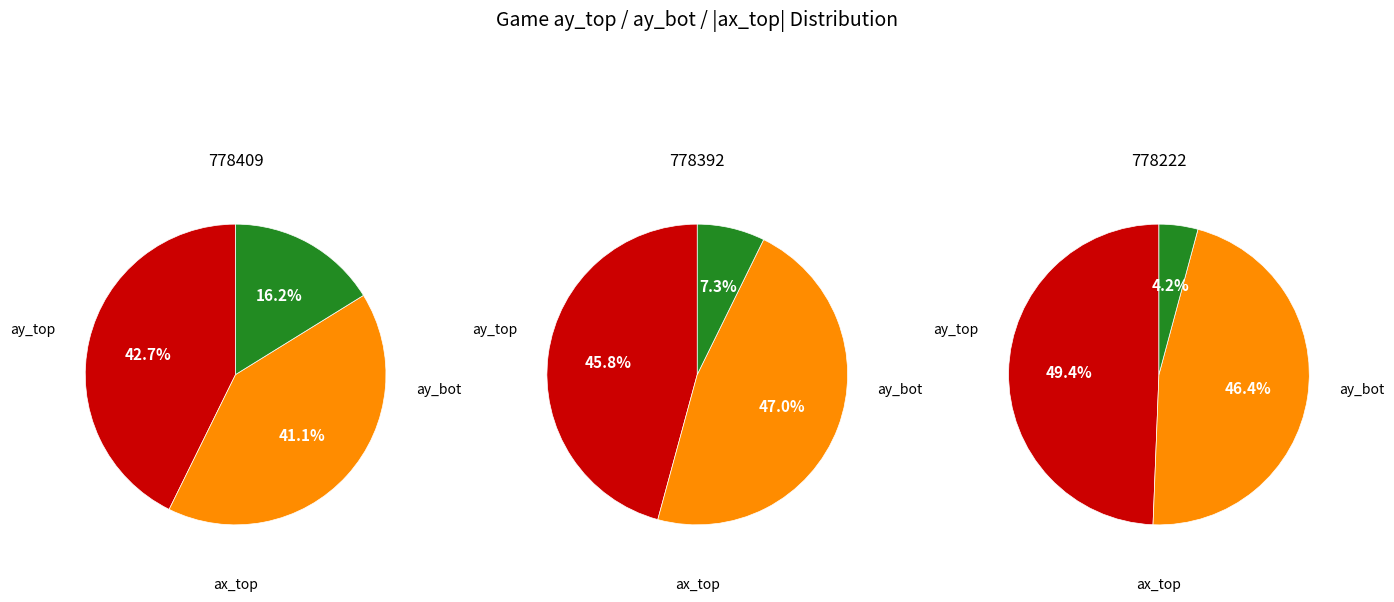

Which has a higher value, 778392 or 778222?

778392